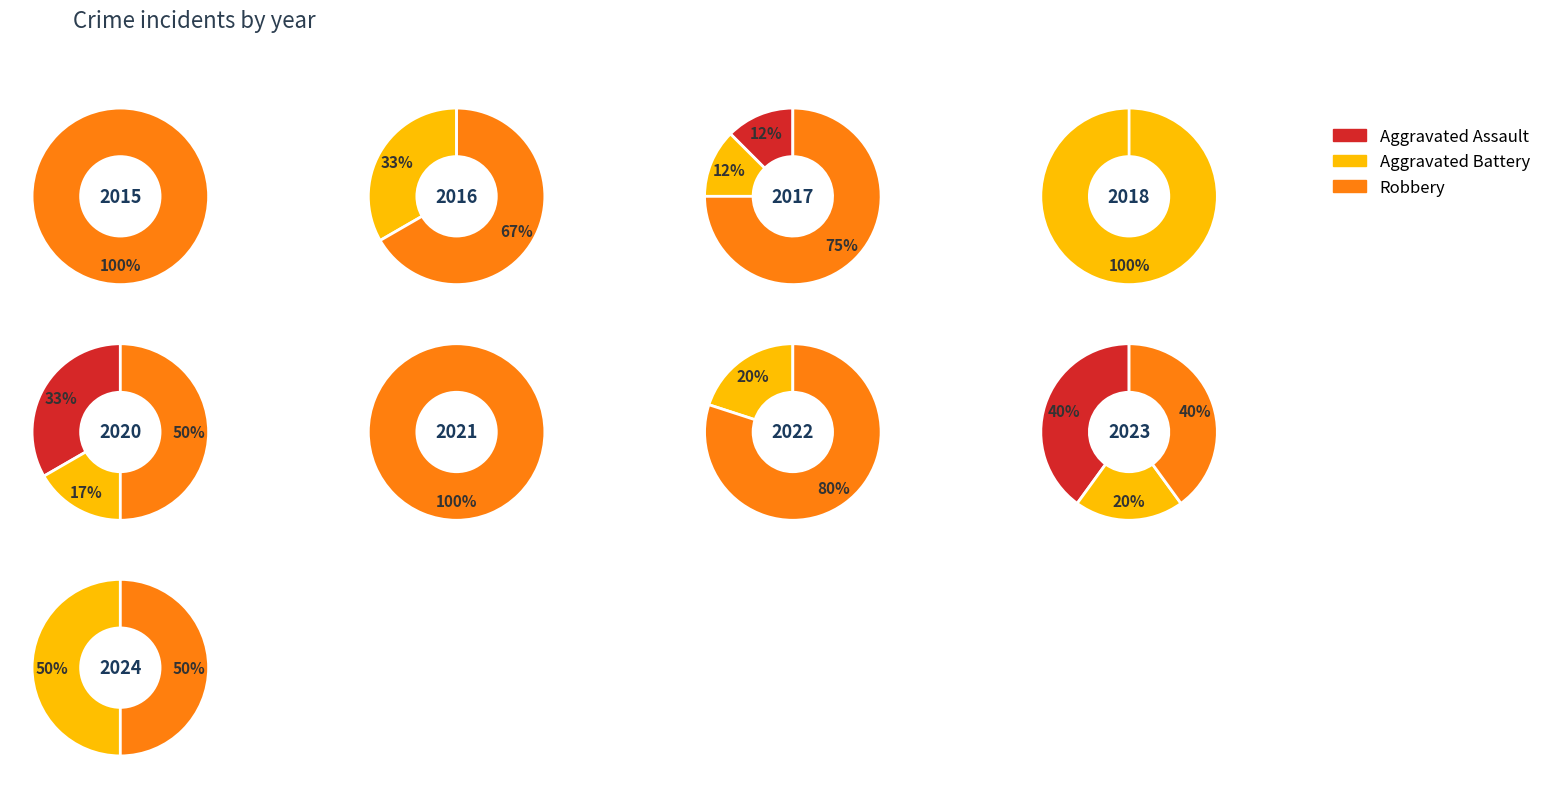

What percentage is NOT represented by 5?

100.0%